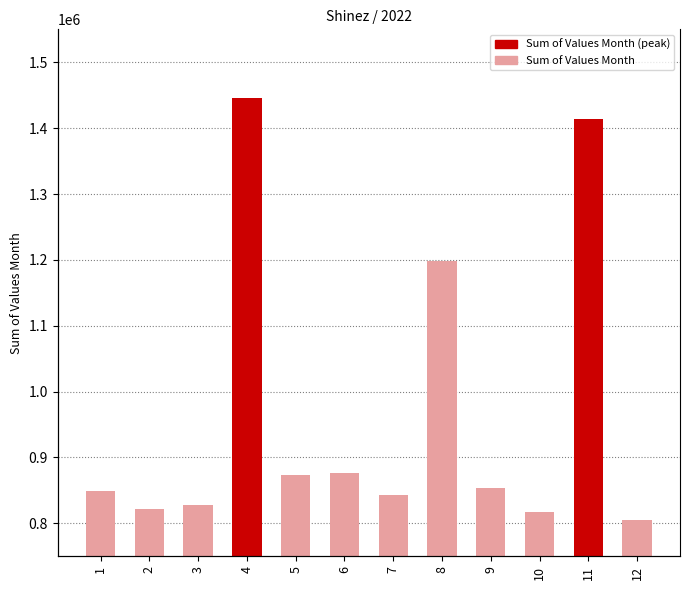

What is the change in value from 3 to 11?

+585997